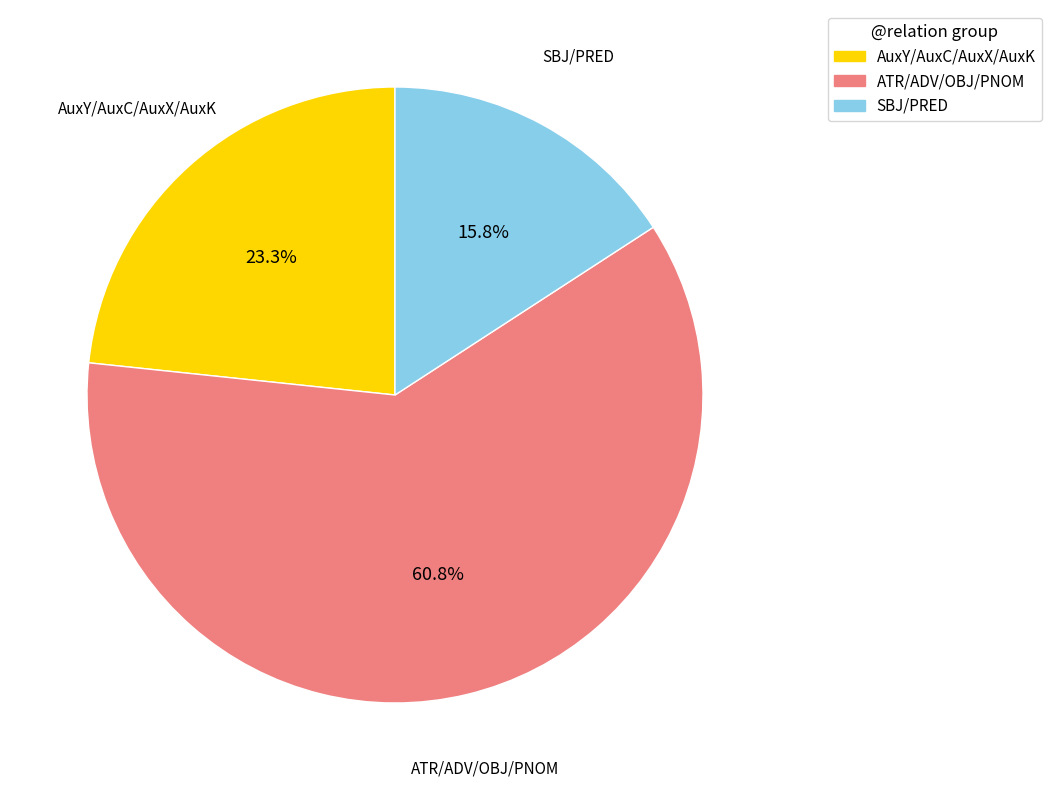

Does SBJ/PRED account for over 50% of the chart?

No